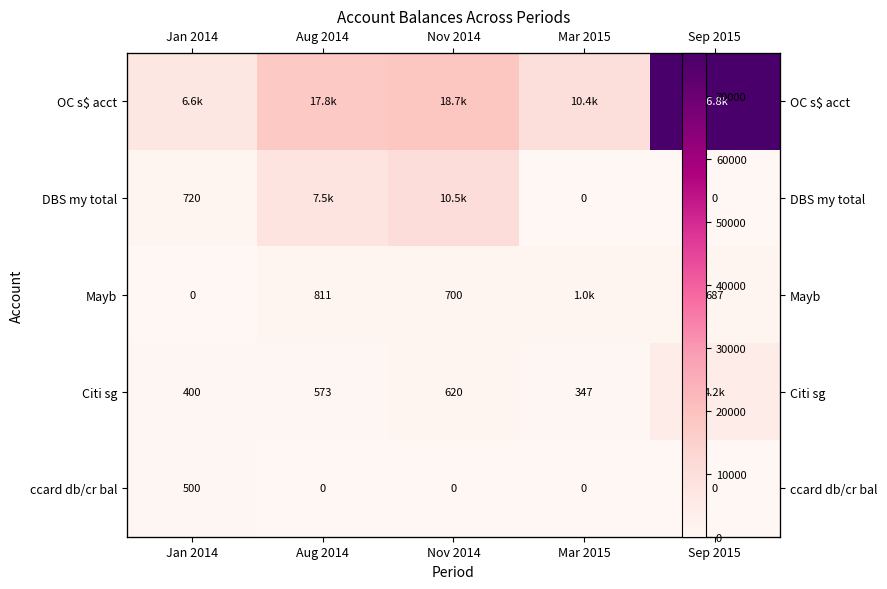

At which label is ccard db/cr bal closest to 250?

Aug 2014